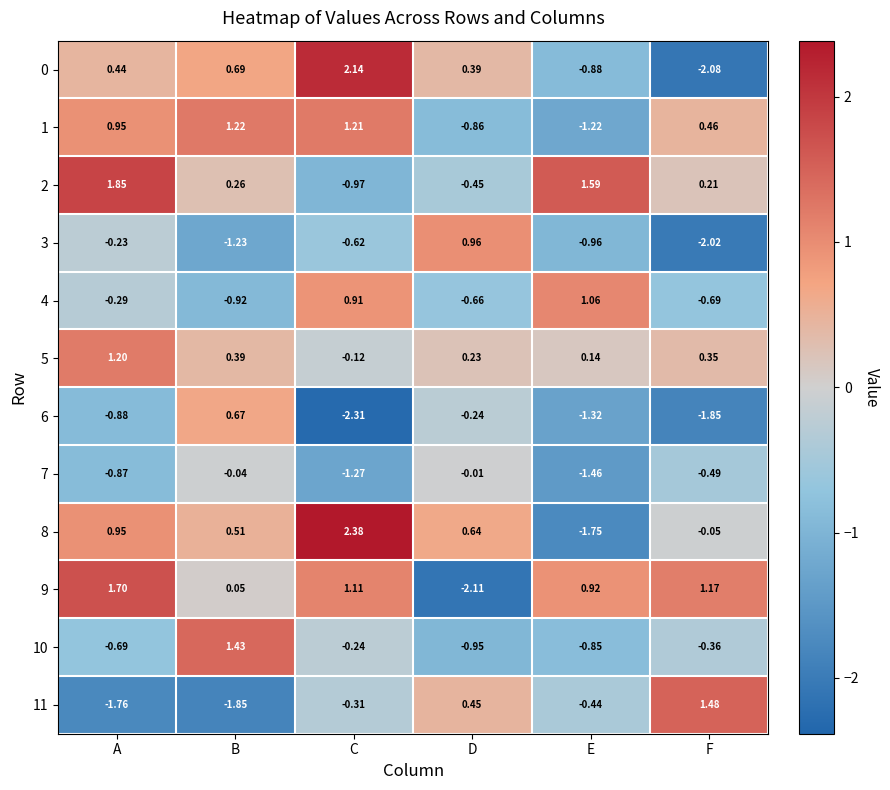

Count the number of categories in the chart.

6